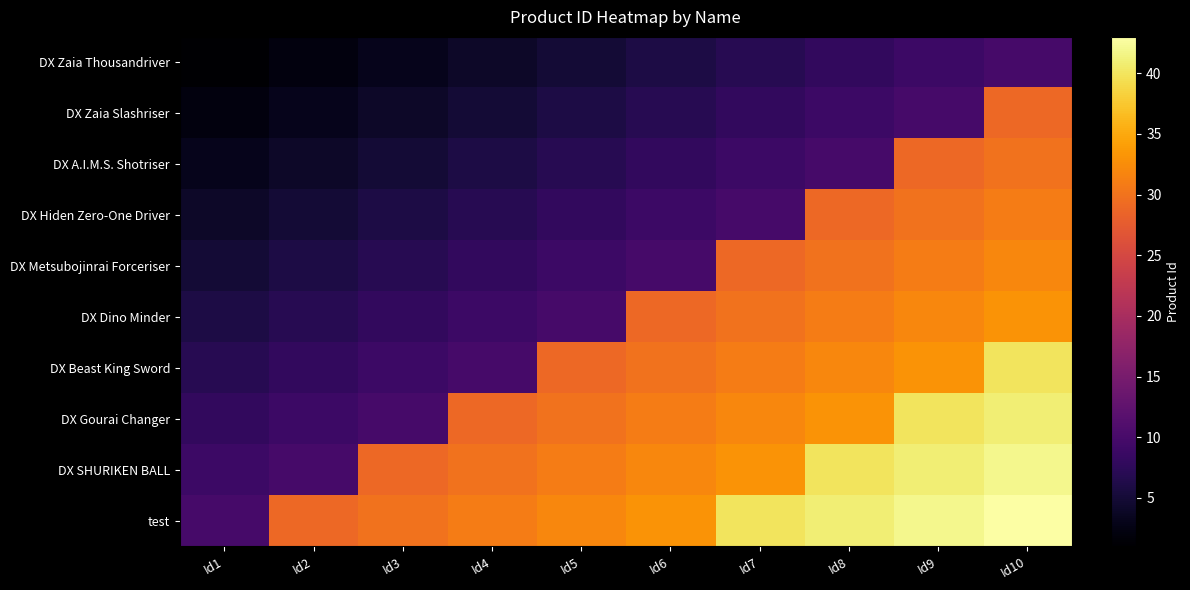

At which category is the sum across all series the highest?

Id10